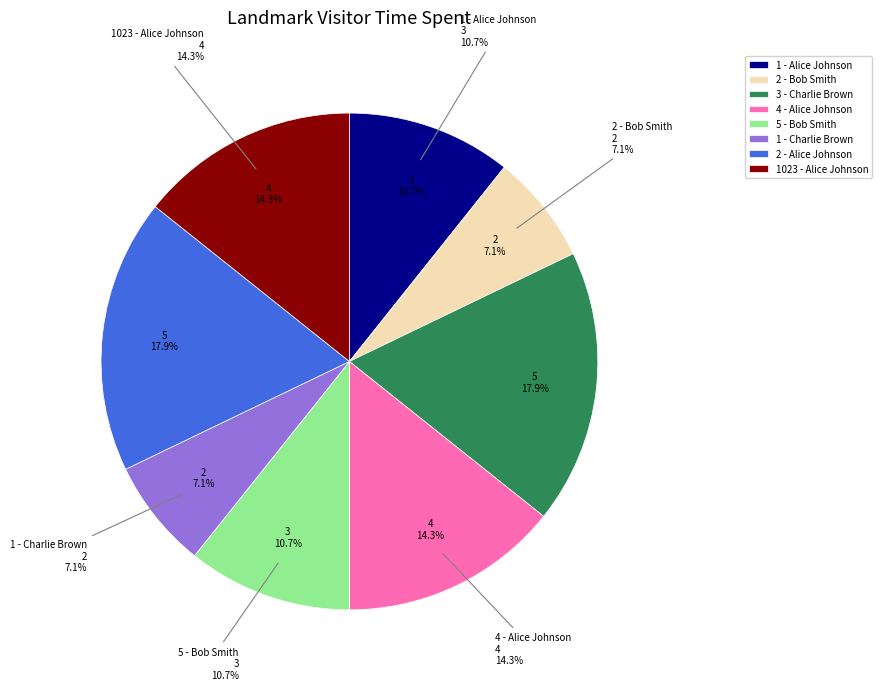

How many slices are in this pie chart?

8